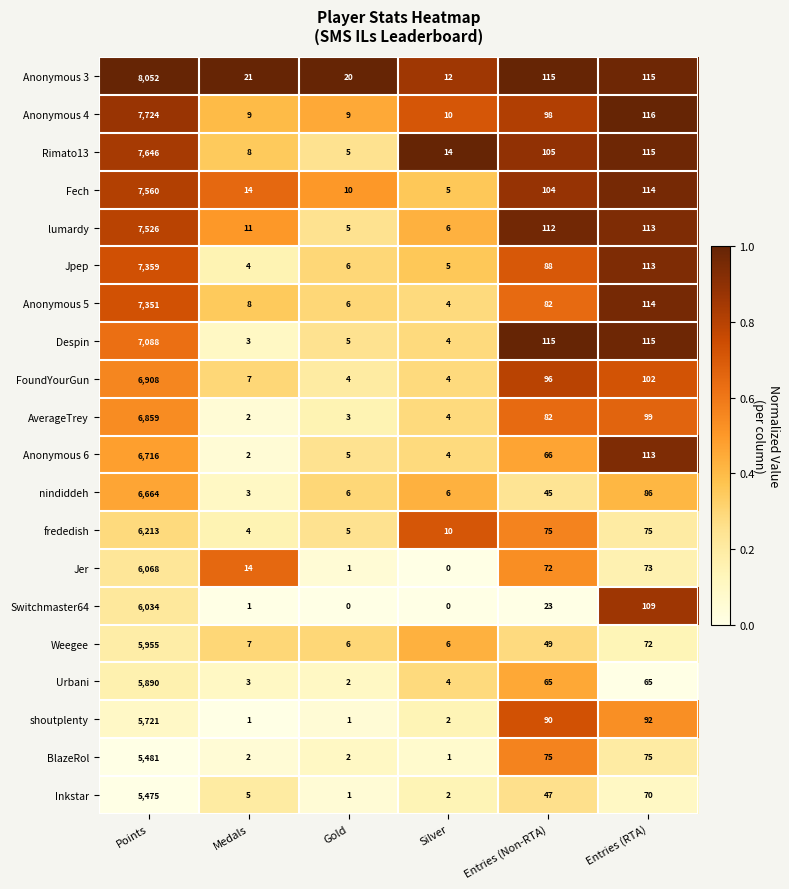

What is the sum of all Weegee values?

6095